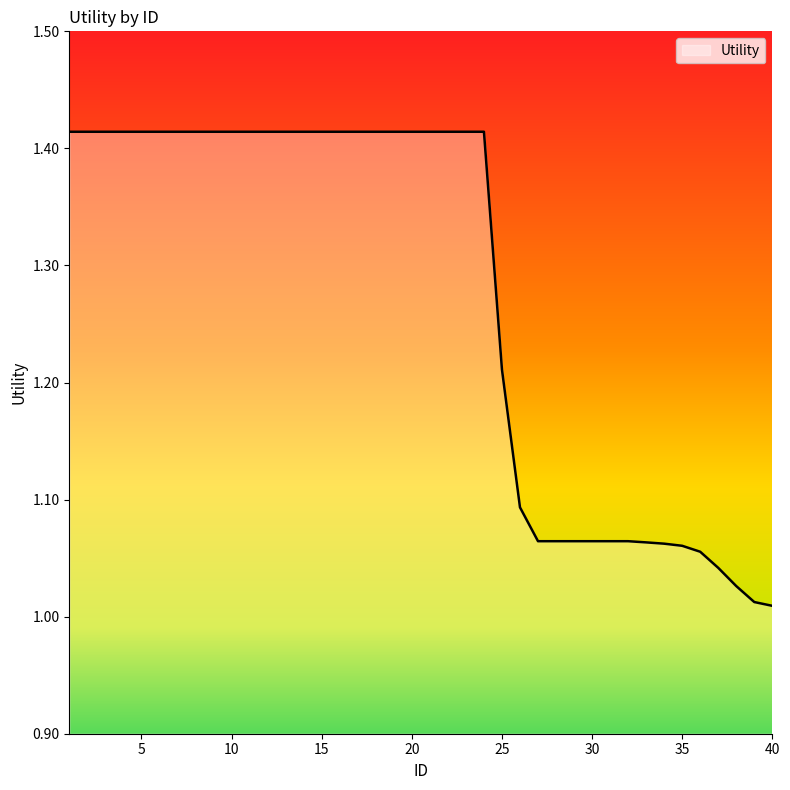

What is the difference between the maximum and minimum values?

0.4